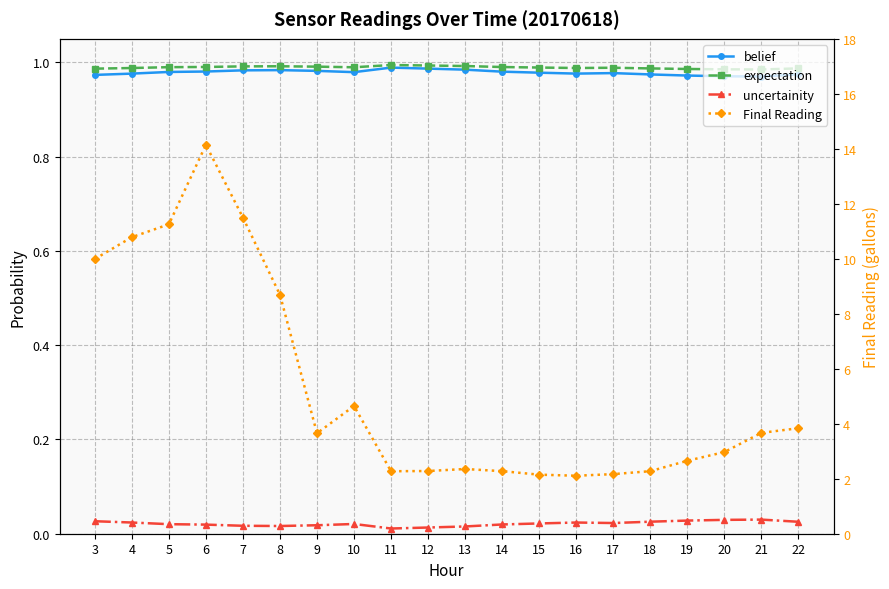

Is the value of Final Reading at 4 greater than the value of expectation at 15?

Yes